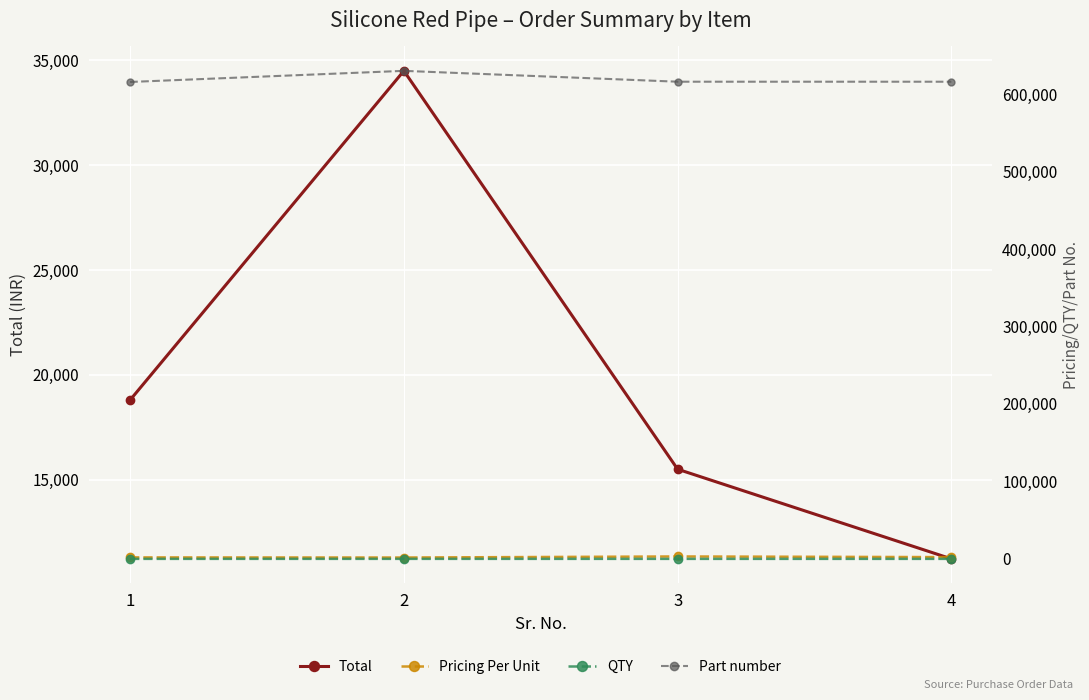

What is the value of the Total point at the 2nd from the left?

34500